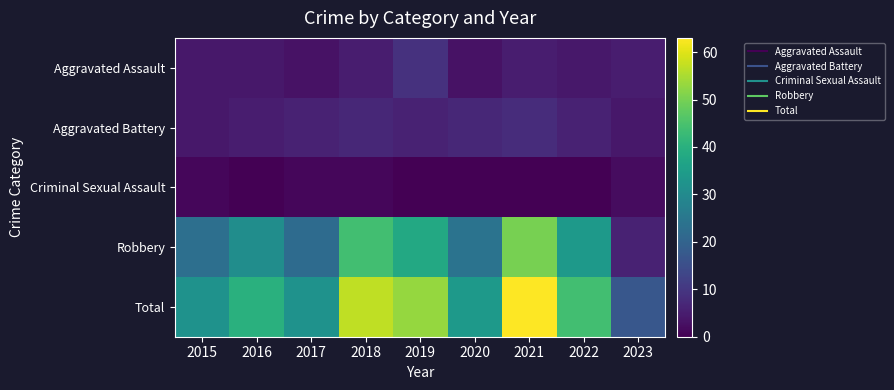

Rank the series by their maximum value, from highest to lowest.

Total, Robbery, Aggravated Assault, Aggravated Battery, Criminal Sexual Assault